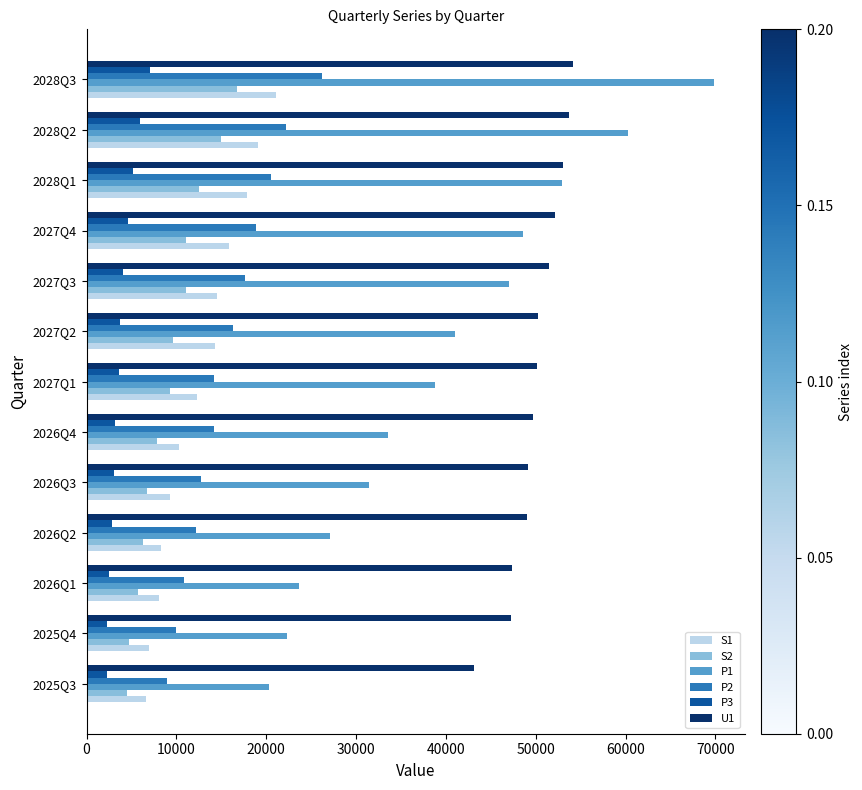

What are all the series names shown in the legend?

S1, S2, P1, P2, P3, U1